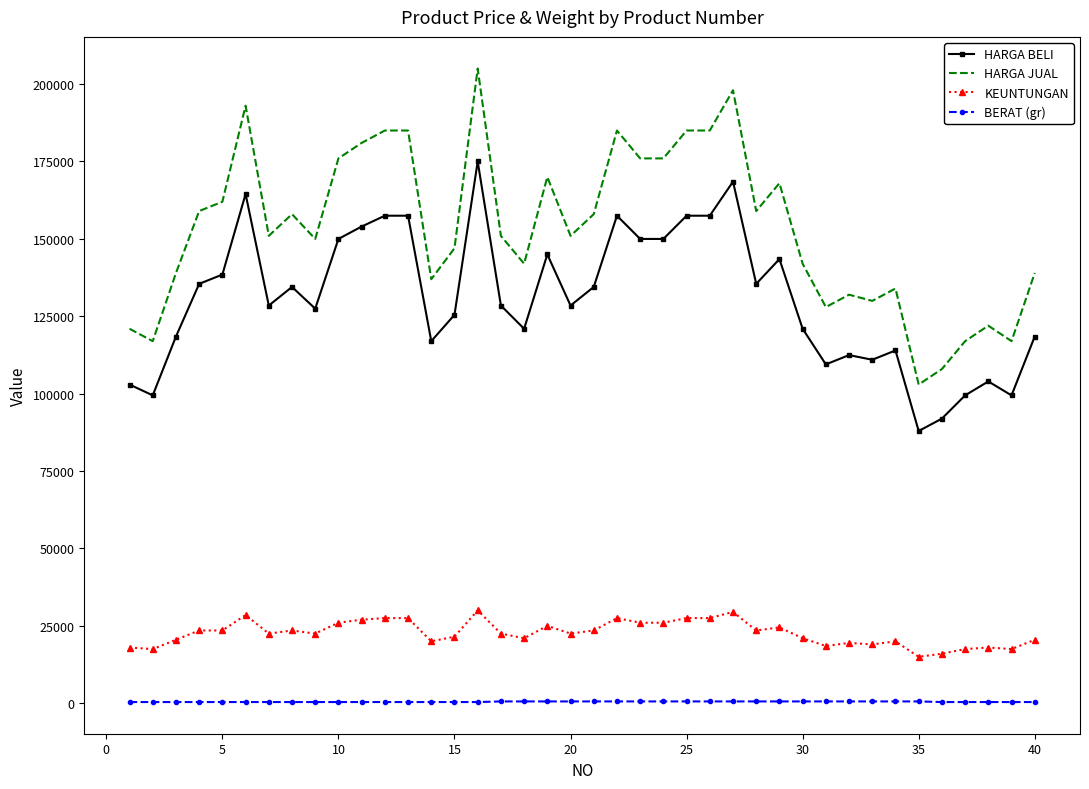

Which series has the largest total across all categories?

HARGA JUAL